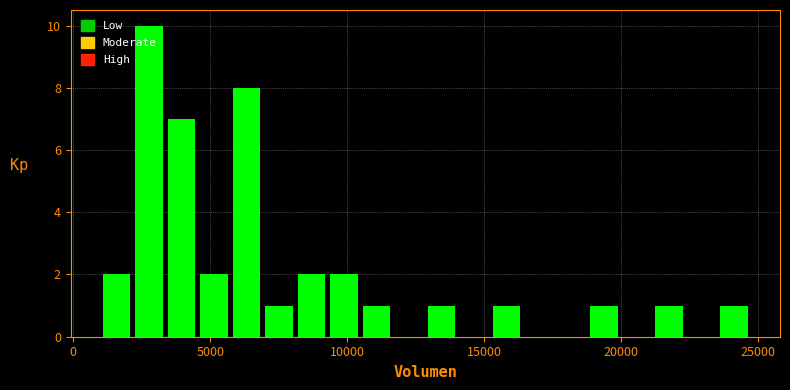

Read against the x-axis, roughly where is the centre of the tallest bar?

3000